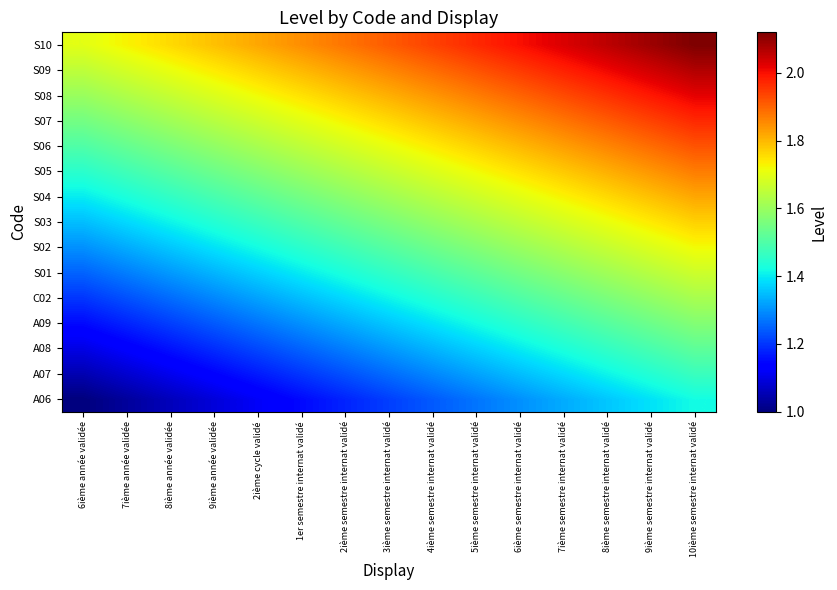

What is the spread (max minus min) of values at 6ième semestre internat validé?

0.7